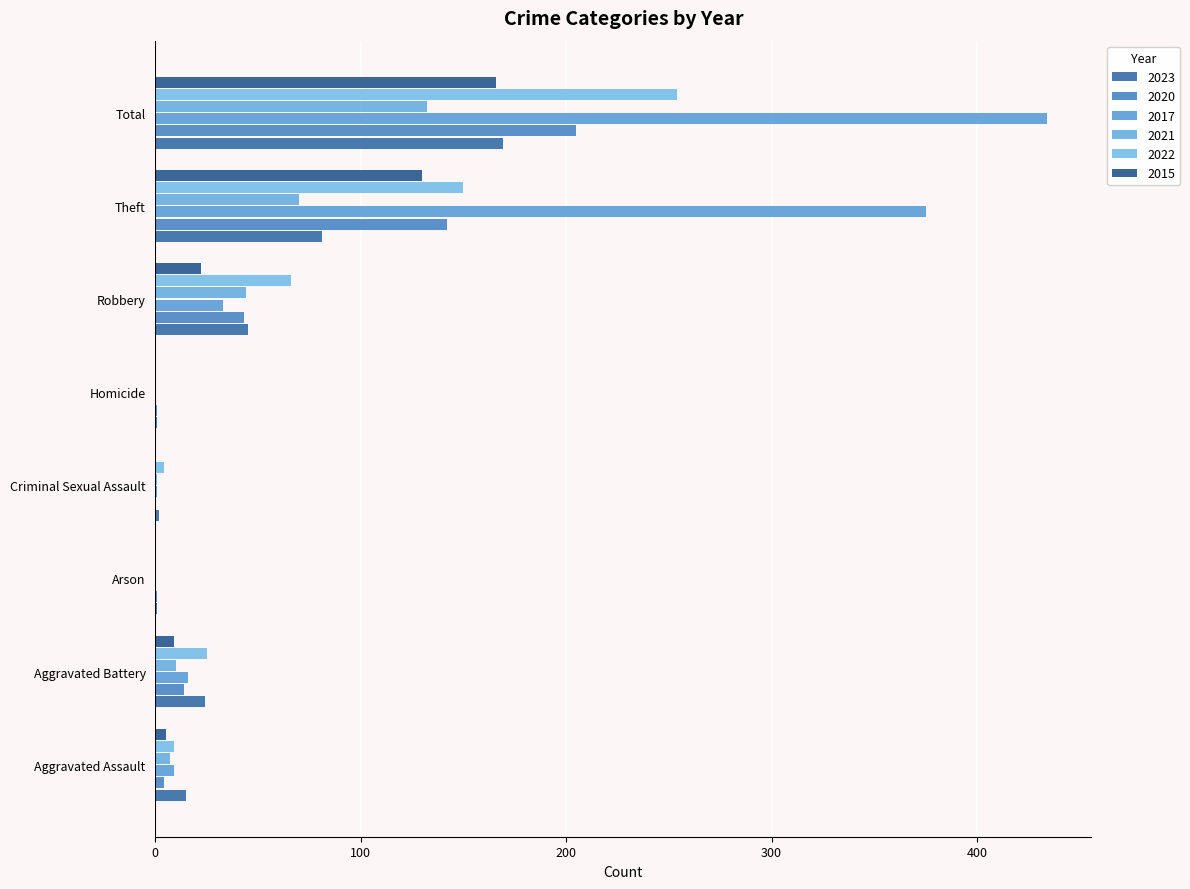

Rank the series by their maximum value, from lowest to highest.

2021, 2015, 2023, 2020, 2022, 2017